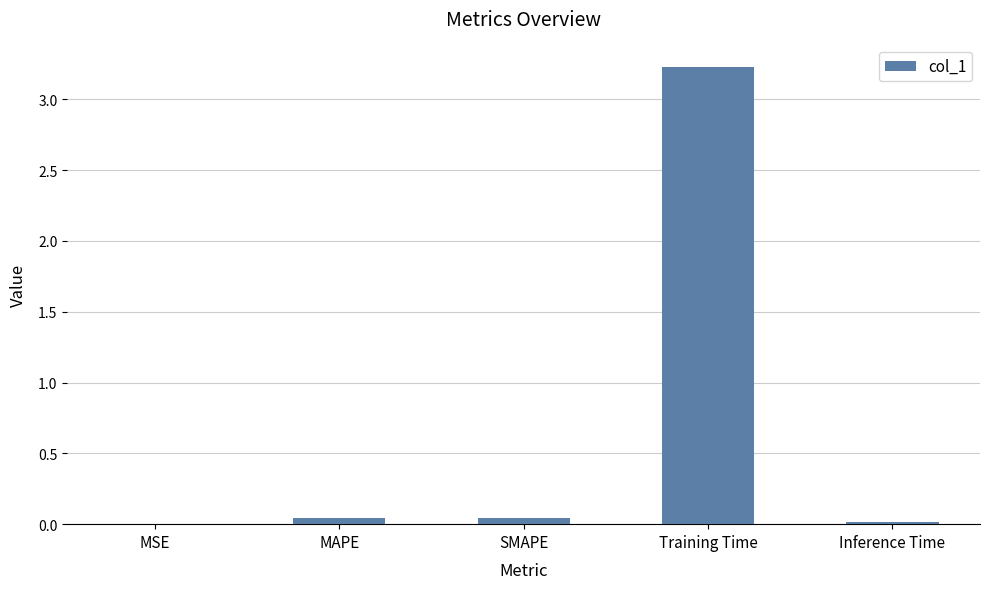

What value does the data have at Training Time?

3.2